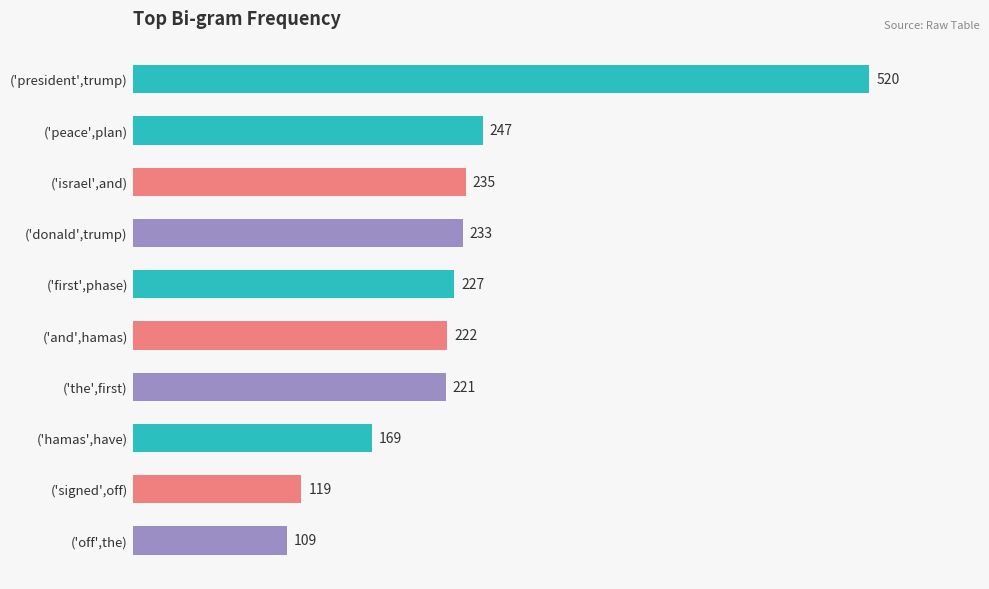

List the labels in order of value, smallest first.

('off',the), ('signed',off), ('hamas',have), ('the',first), ('and',hamas), ('first',phase), ('donald',trump), ('israel',and), ('peace',plan), ('president',trump)